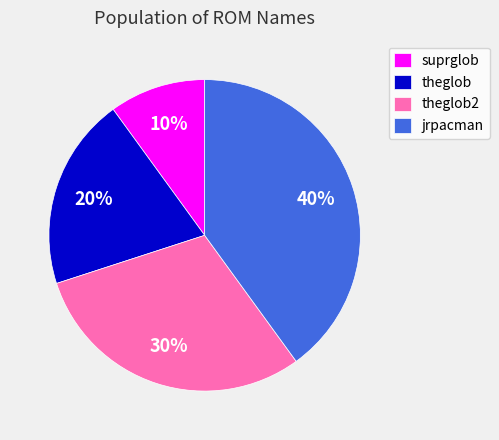

Rank the categories by value from lowest to highest.

suprglob, theglob, theglob2, jrpacman